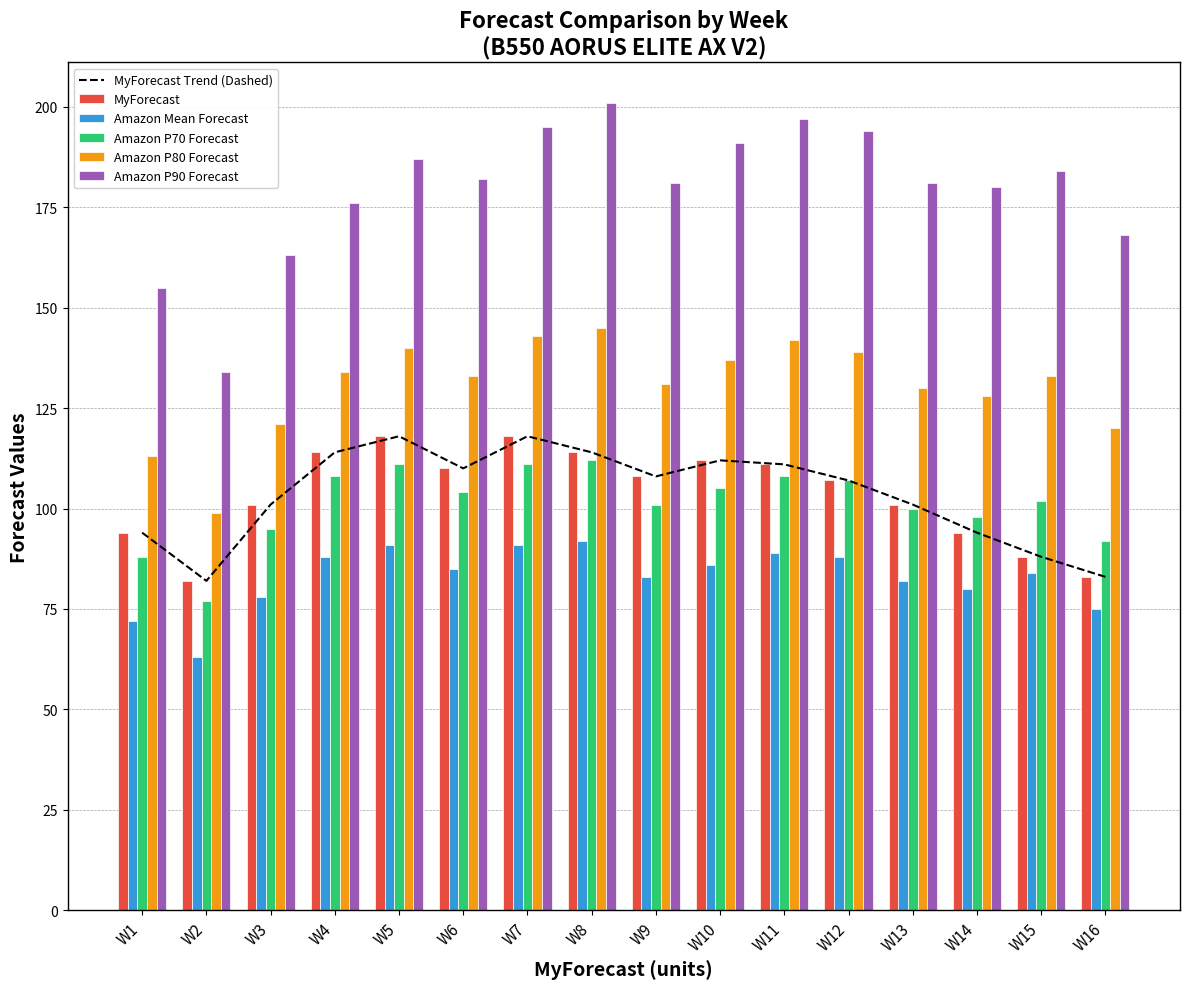

Is it true that Amazon P90 Forecast equals 312 at W9?

False